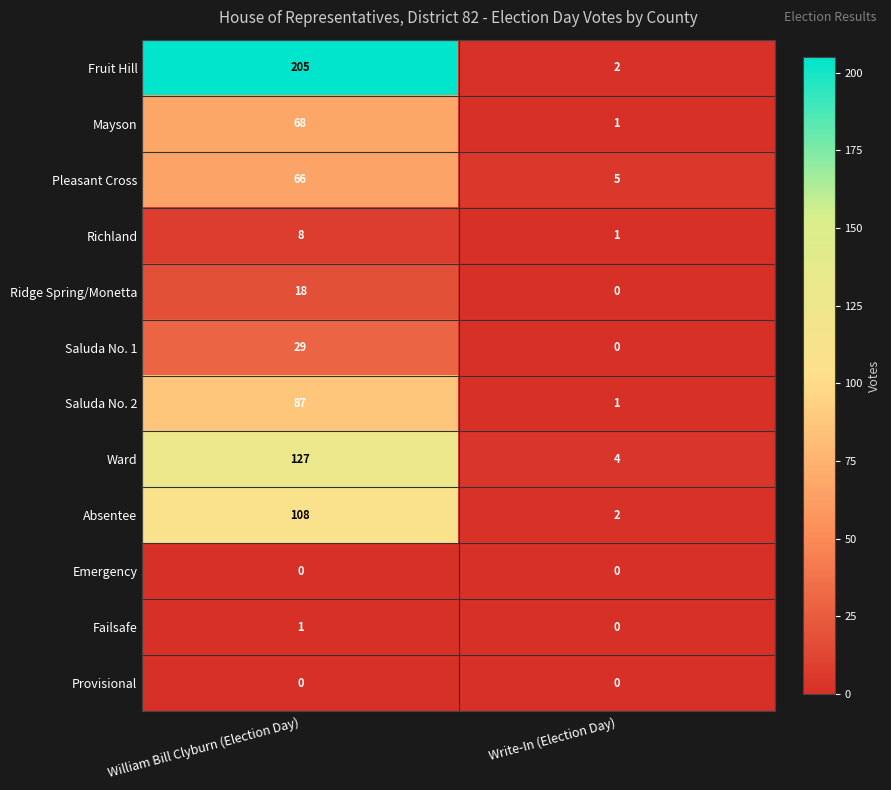

The Fruit Hill series shows 205 at William Bill Clyburn (Election Day). True or false?

True